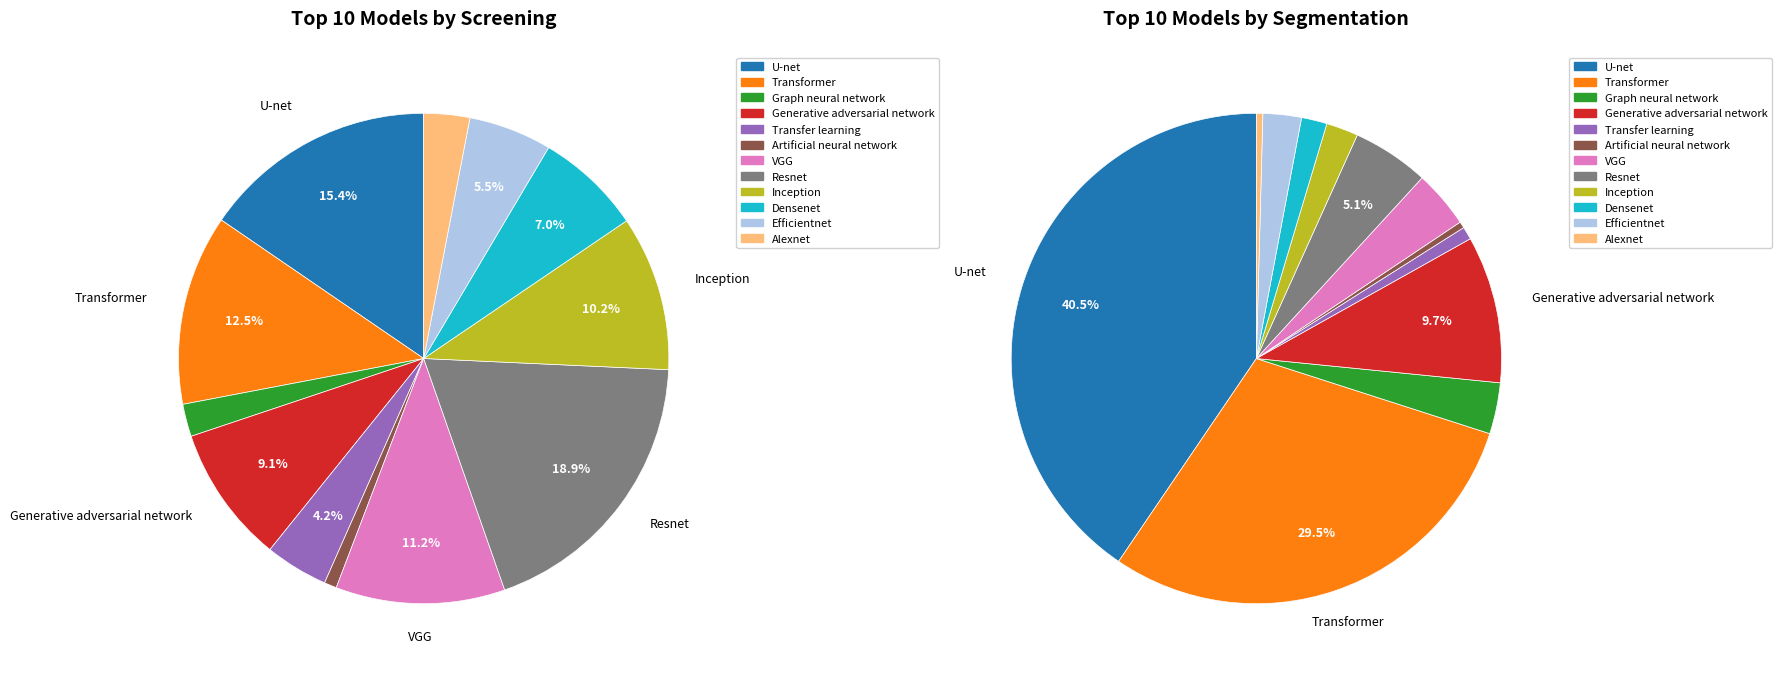

Is values_segmentation the majority of the pie?

No